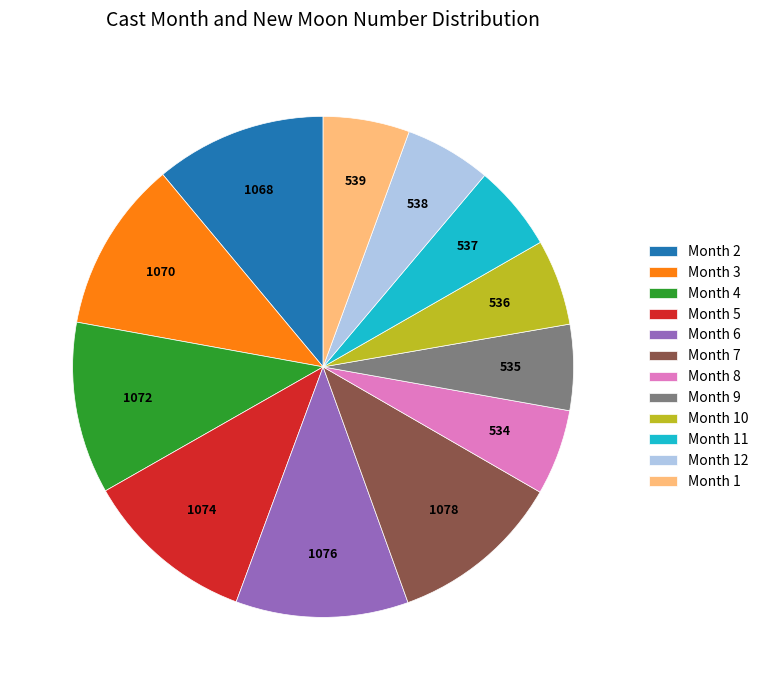

Is there a majority slice in this chart?

No